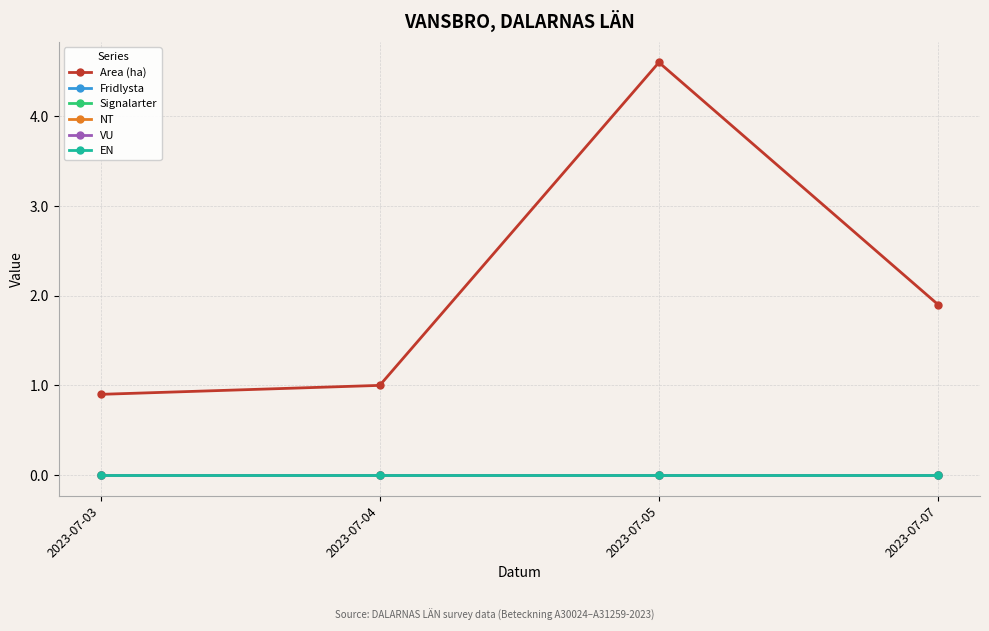

Where does the Area (ha) series first go above 1?

2023-07-05